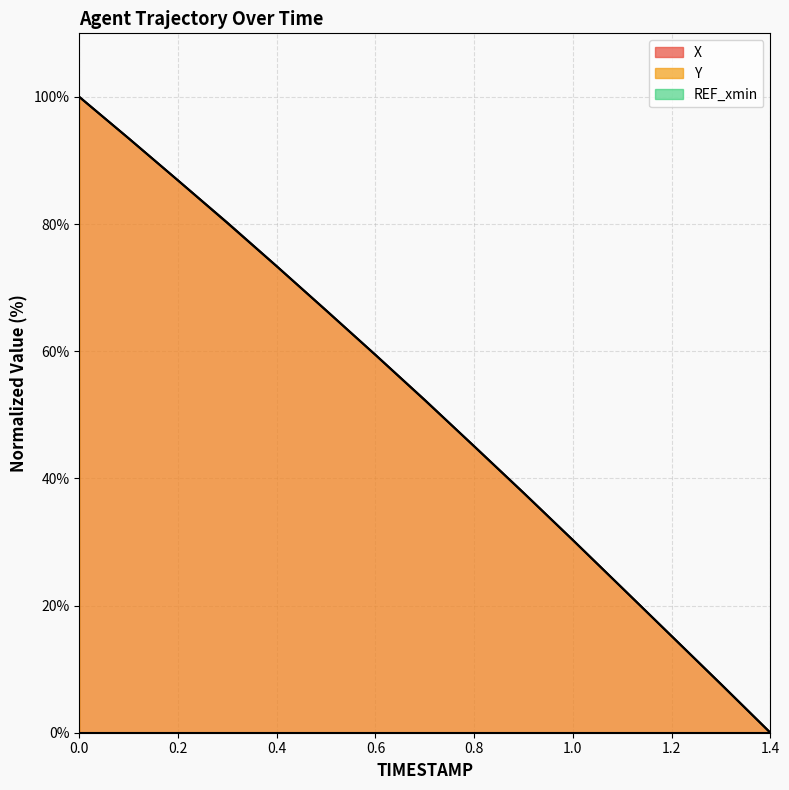

Which category has the lowest value in the X series?

1.4